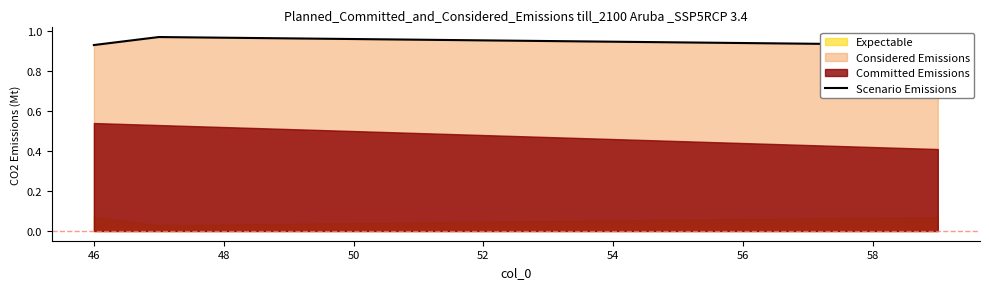

The chart shows a value of 0.4 at 46. True or false?

False